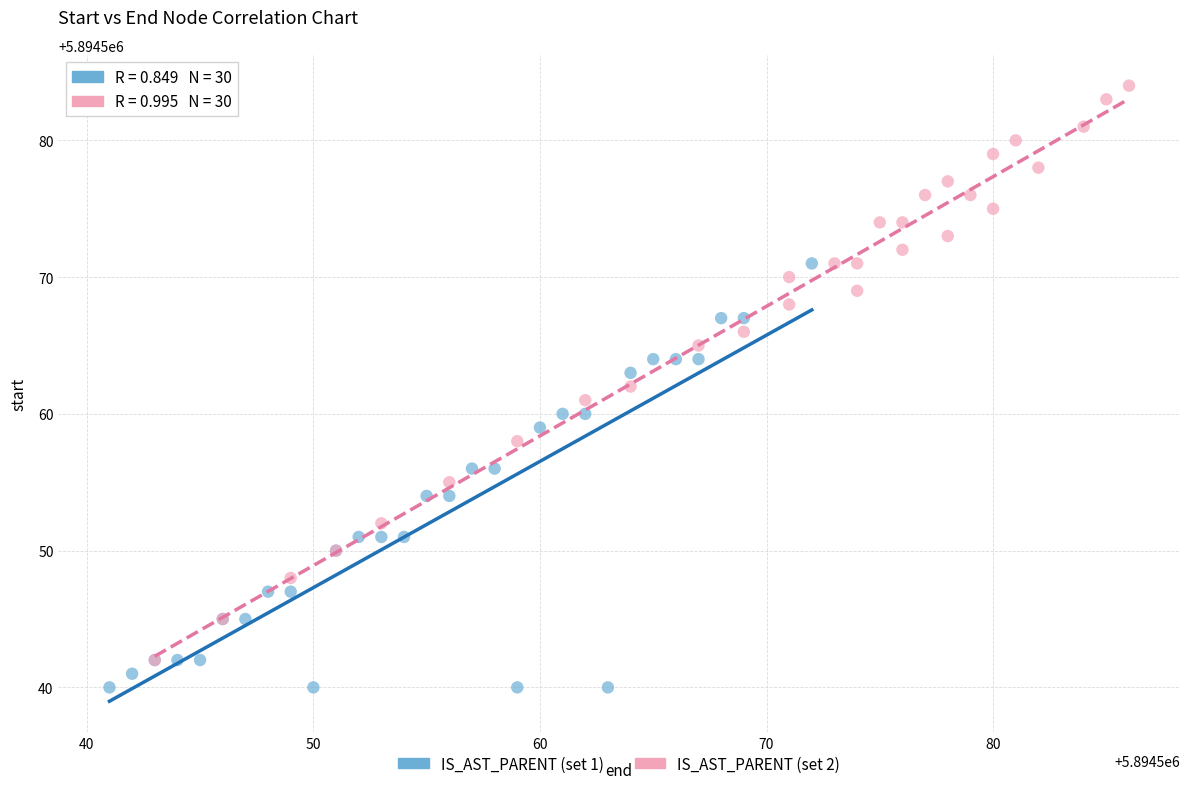

Which series has the widest spread of Y values?

IS_AST_PARENT (set 2)